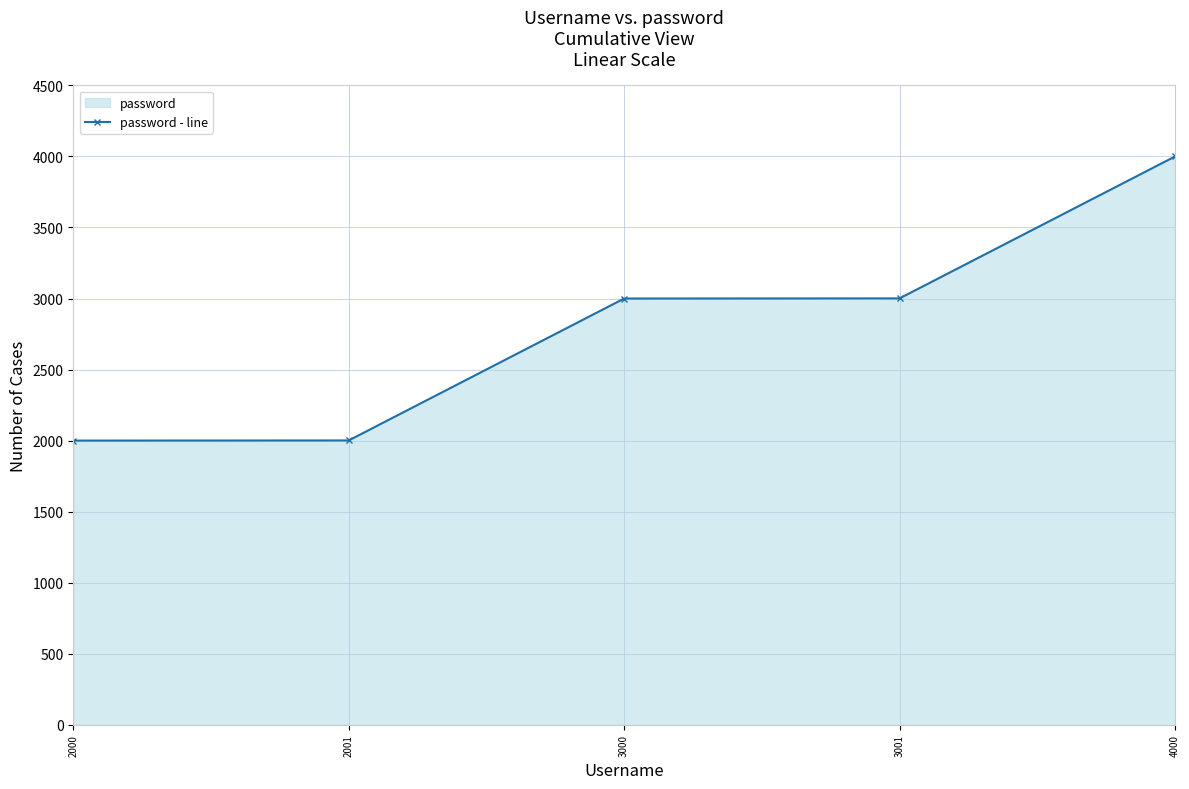

The value at 4000 is 6232. True or false?

False